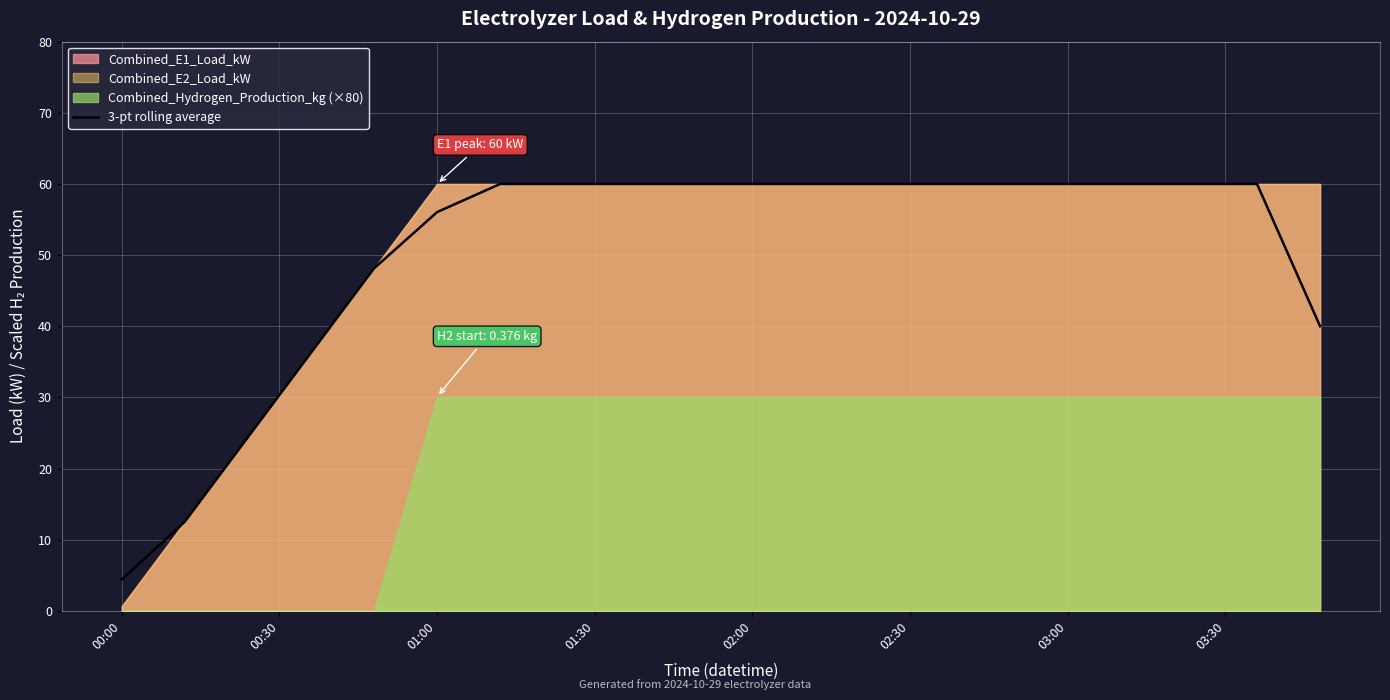

What is the highest value of the 3-pt rolling average series?

60.0